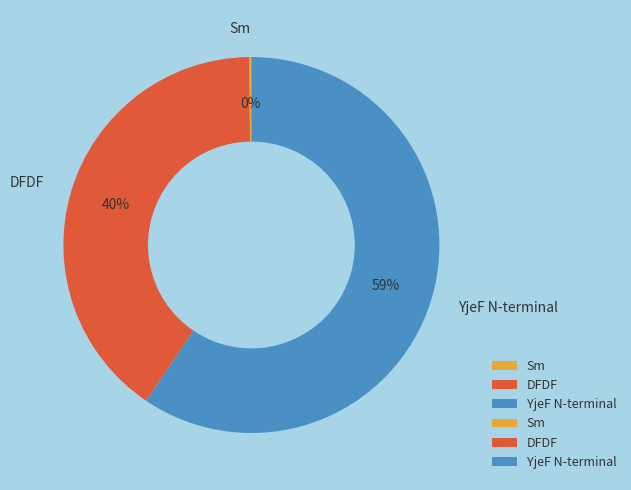

What percentage is the DFDF slice, to the nearest percent?

40%